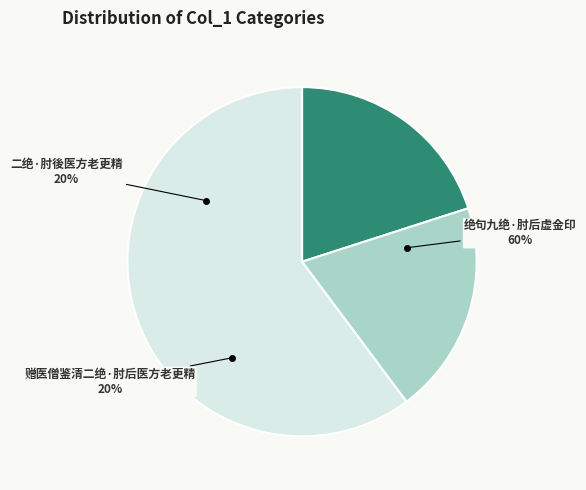

The 二绝·肘後医方老更精 slice represents 20% of the pie. True or false?

True